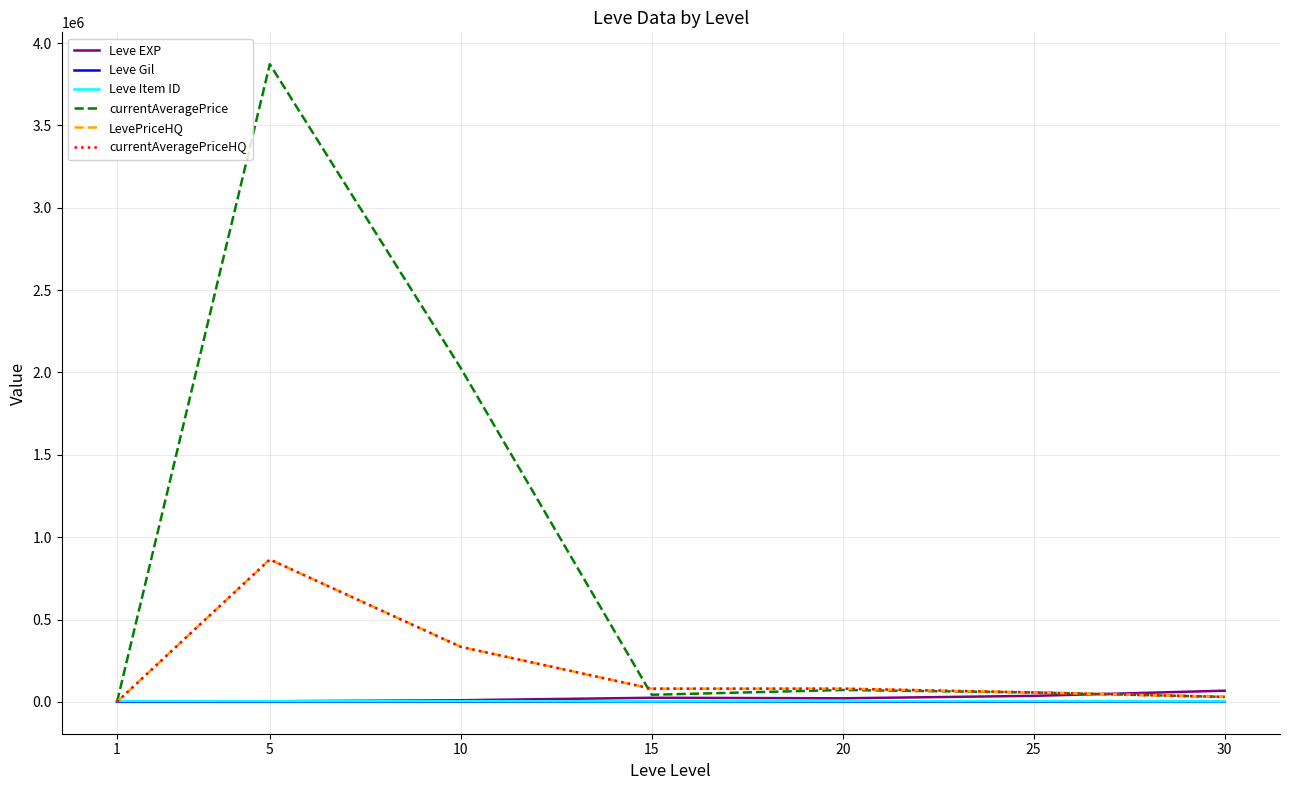

Reading right to left, what are all the values shown in this chart?

Leve EXP: 30=67730.0	25=36390.0	20=21600.0	15=24790.0	10=9990.0	5=3600.0	1=630.0
Leve Gil: 30=463.0	25=485.0	20=290.0	15=529.0	10=293.0	5=139.0	1=113.0
Leve Item ID: 30=2737.0	25=4222.0	20=4209.0	15=2685.0	10=4198.0	5=4197.0	1=5062.0
currentAveragePrice: 30=30000.0	25=57017.0	20=72002.0	15=43030.5	10=2026251.1	5=3871555.5	1=98.7
LevePriceHQ: 30=30000.0	25=57017.0	20=80008.0	15=80009.0	10=334003.3	5=864666.3	1=138.2
currentAveragePriceHQ: 30=30000.0	25=57017.0	20=80008.0	15=80009.0	10=334003.3	5=864666.3	1=138.2